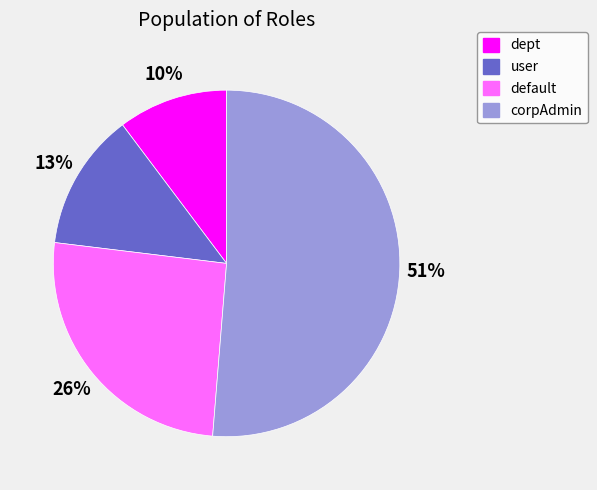

True or false: user accounts for 13% of the total.

True